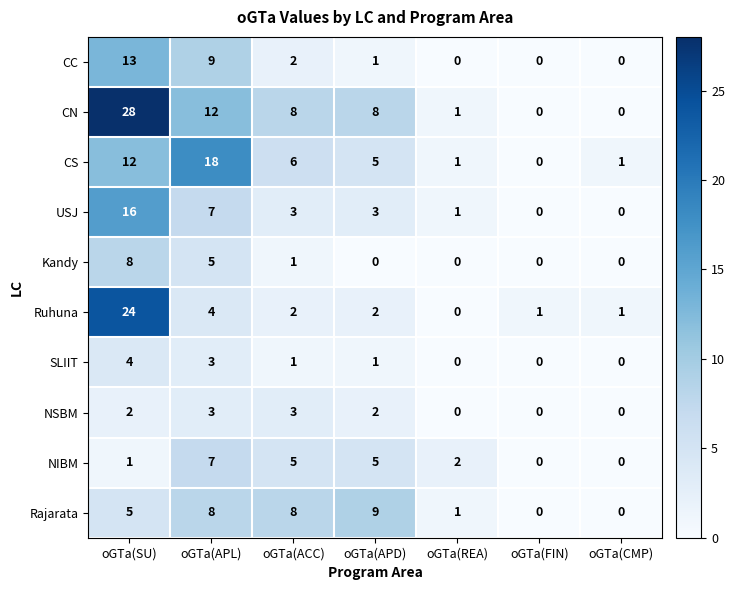

The value of CN at oGTa(REA) is 1. True or false?

True